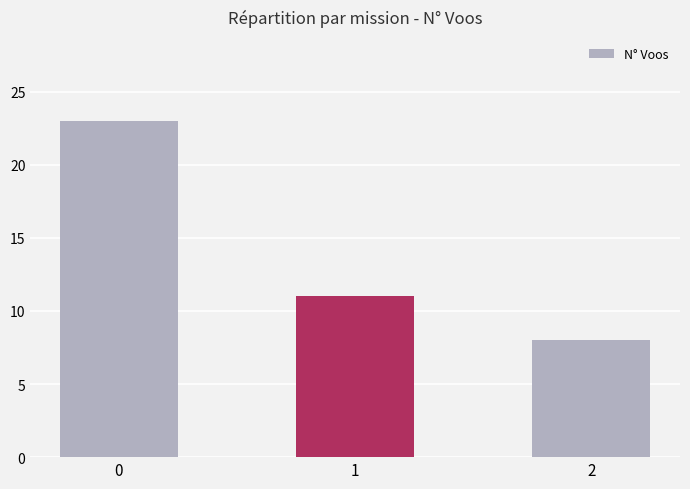

What is the difference between the maximum and minimum values?

15